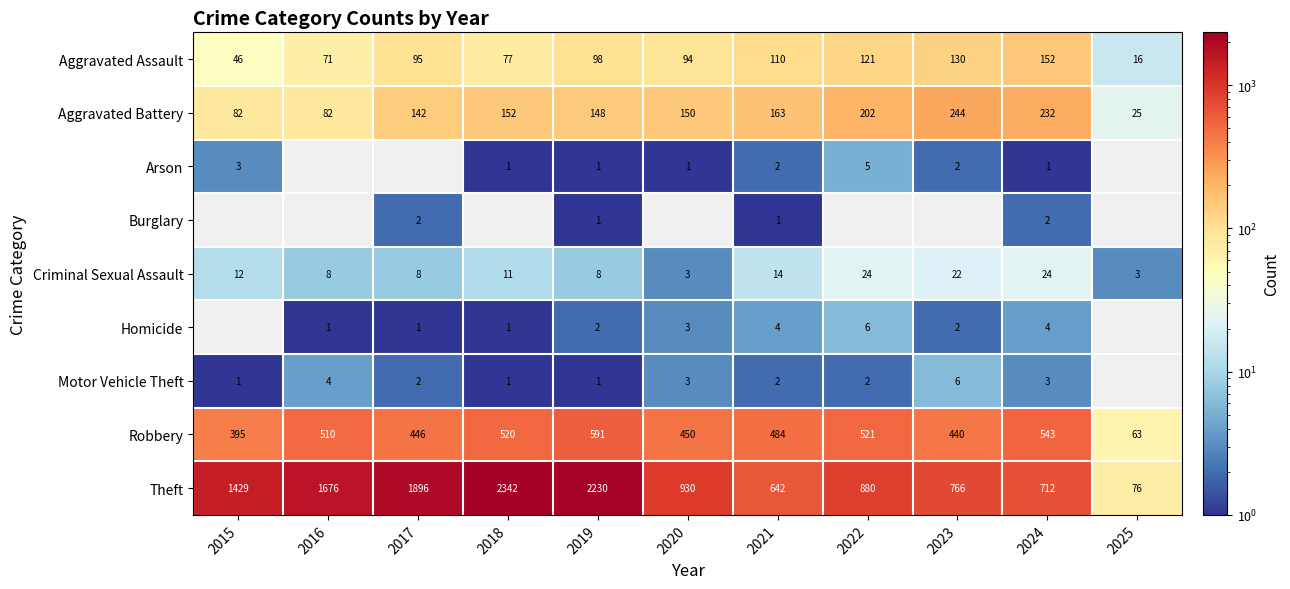

What is the maximum value shown in the chart?

2342.0